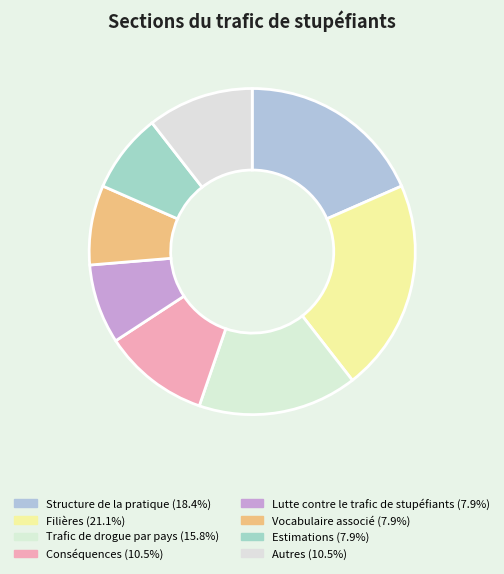

Is Filières the majority of the pie?

No